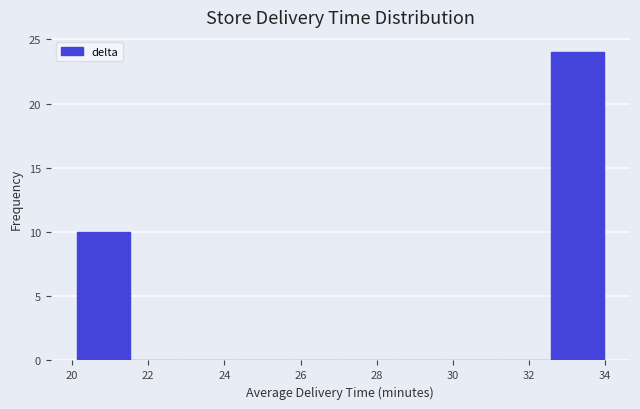

How tall is the bar that spans 20.2 to 21.6 on the x-axis? Neither the bar edges nor the heights are printed on the chart, so give them approximately, as read against the axes.

10